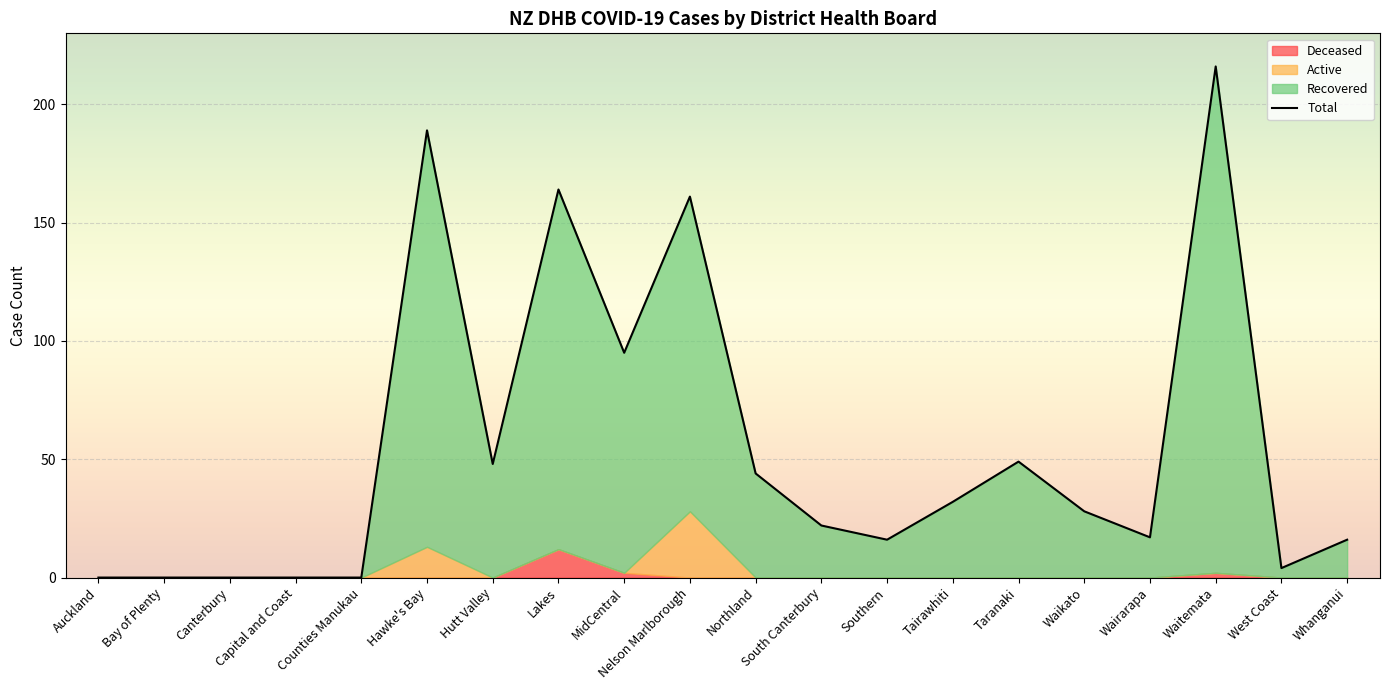

Which has a higher value, West Coast or Auckland?

West Coast